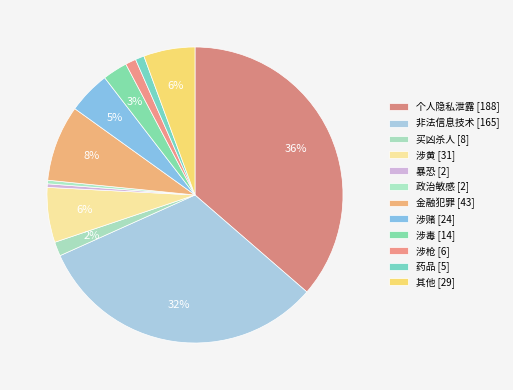

What is the change in value from 涉赌 [24] to 药品 [5]?

-19